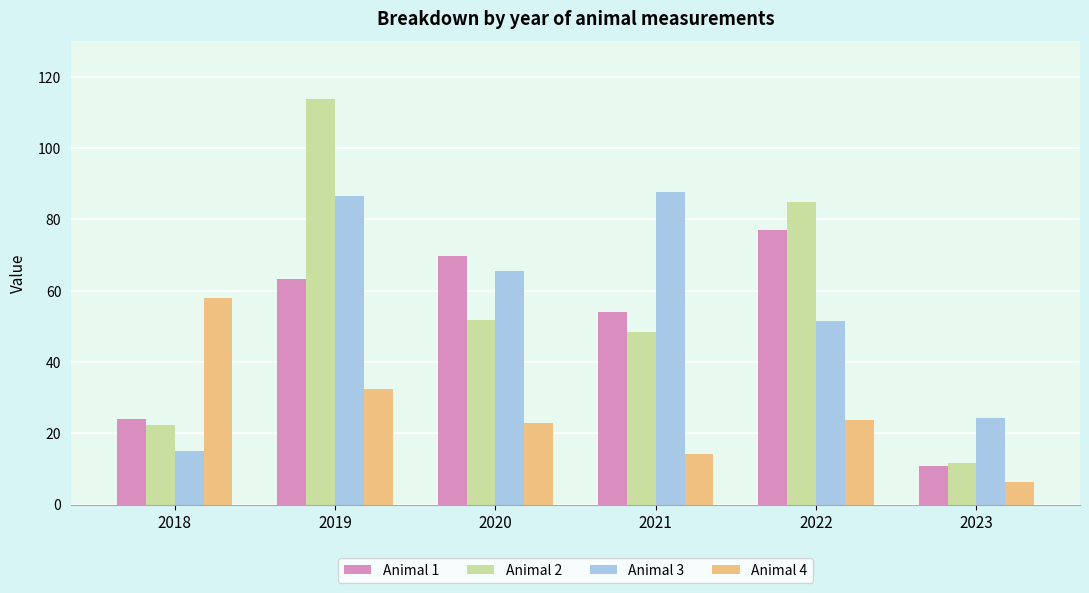

What is the value of the Animal 2 bar at the 2nd from the left?

113.8